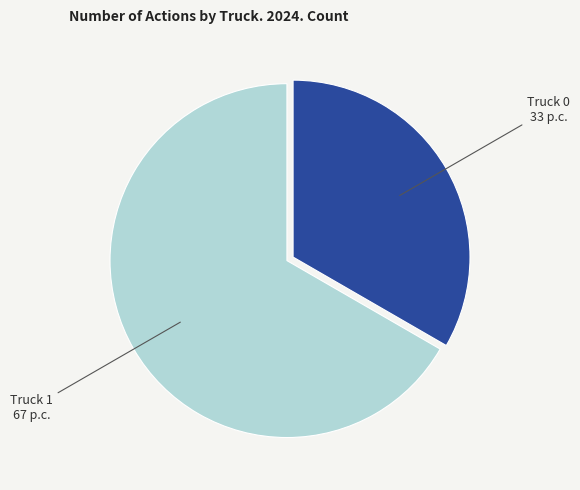

Which slice is the largest?

Truck 1